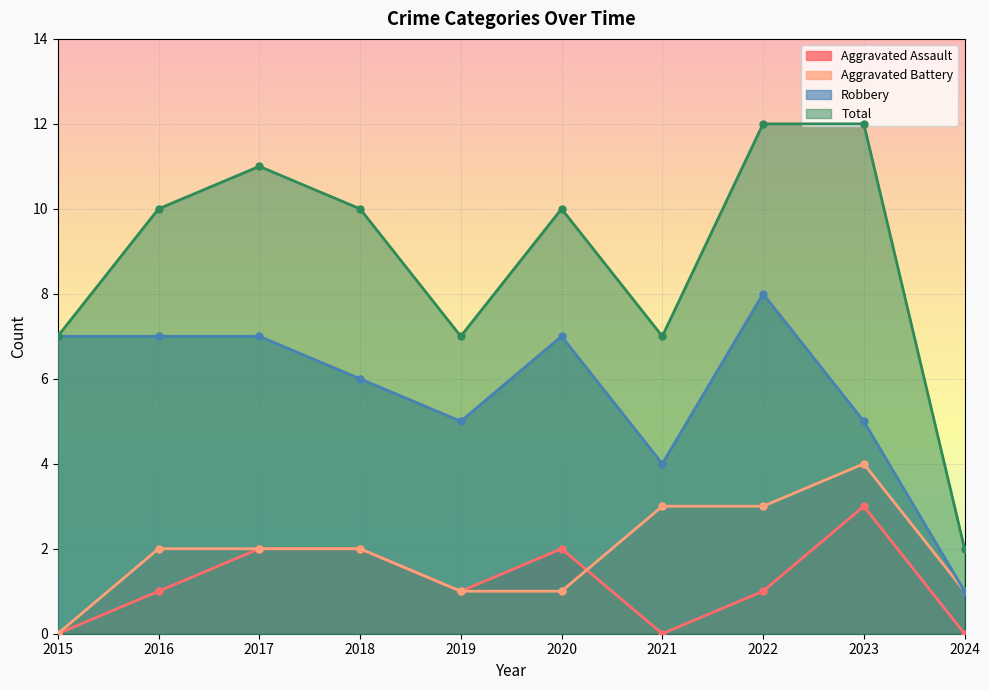

Reading left to right, list all the values displayed in this chart.

Aggravated Assault: 0	1	2	2	1	2	0	1	3	0
Aggravated Battery: 0	2	2	2	1	1	3	3	4	1
Robbery: 7	7	7	6	5	7	4	8	5	1
Total: 7	10	11	10	7	10	7	12	12	2